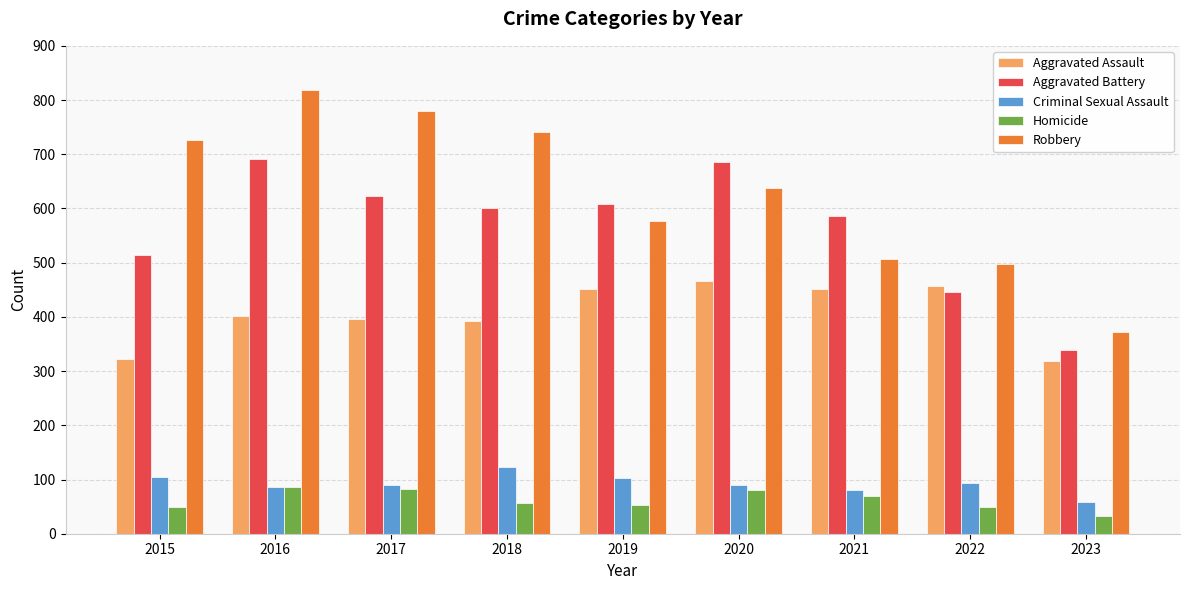

Which series changed the most between 2016 and 2023?

Robbery